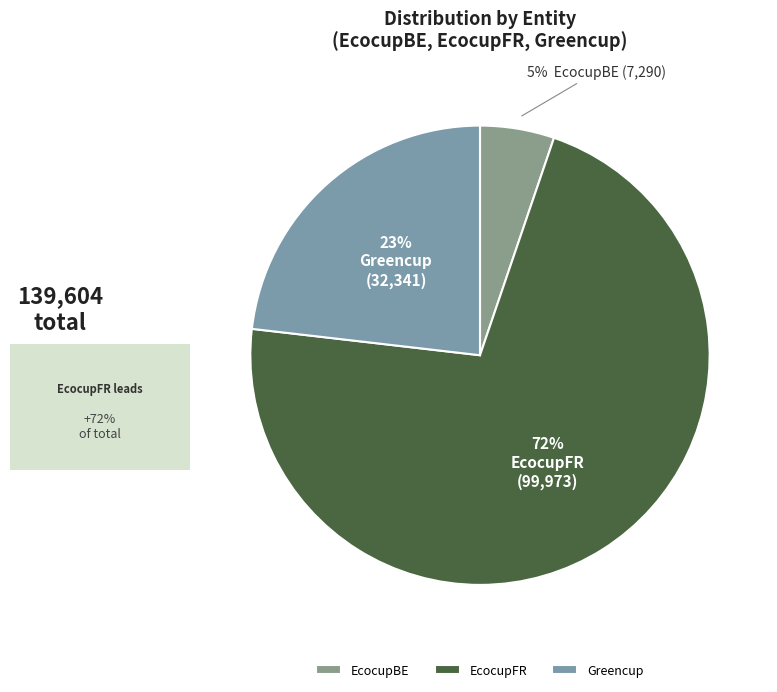

To the nearest percent, what is the difference between the largest and smallest slice percentages?

66%